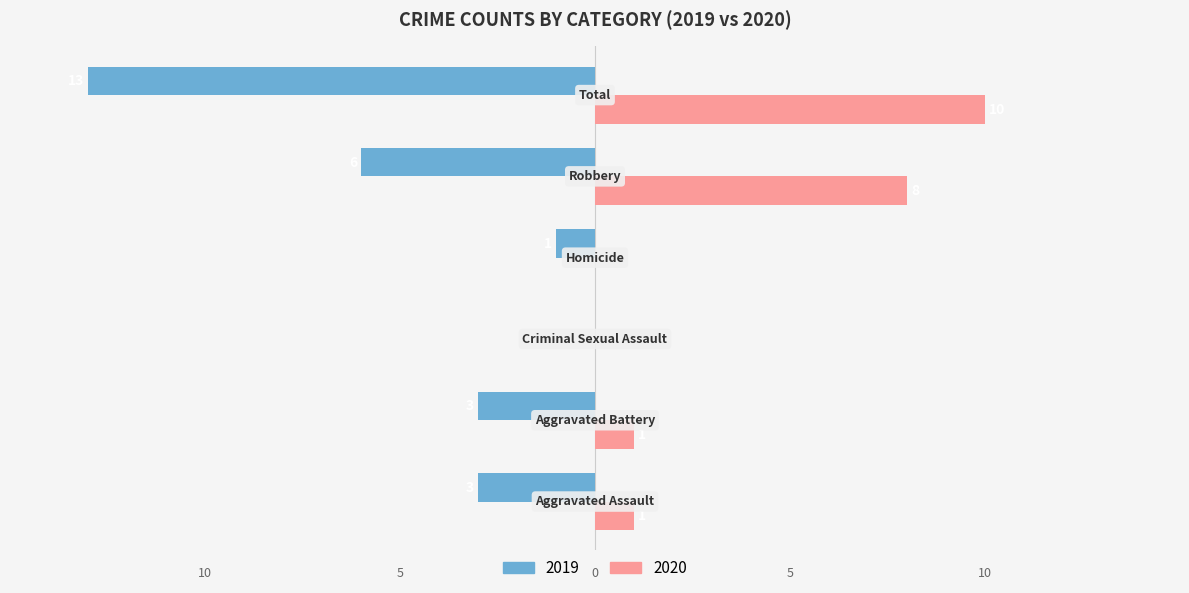

What is the maximum value shown in the chart?

10